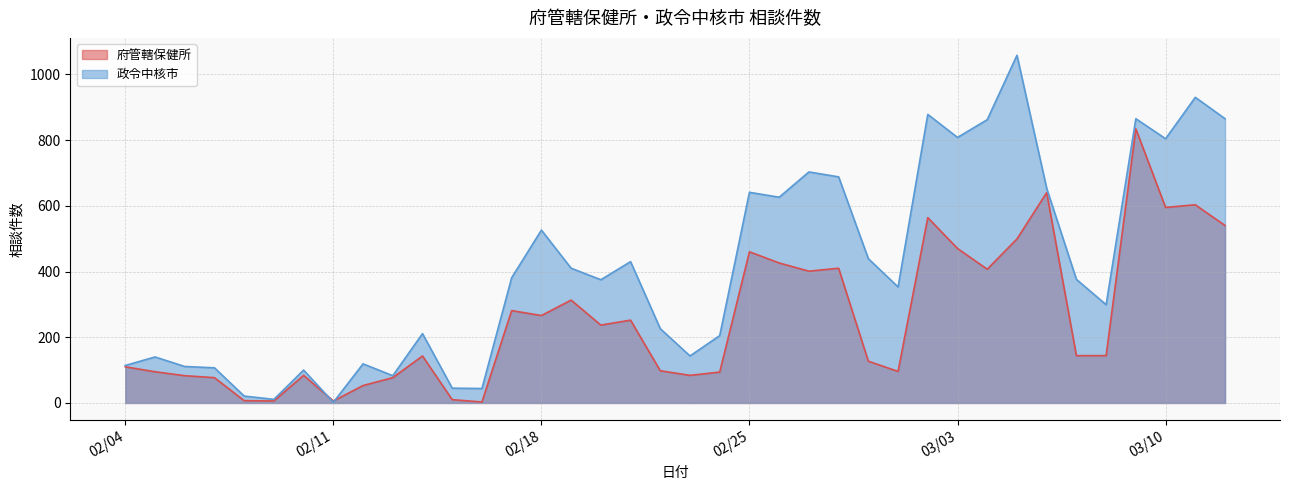

How many data points in 政令中核市 are above 376?

18